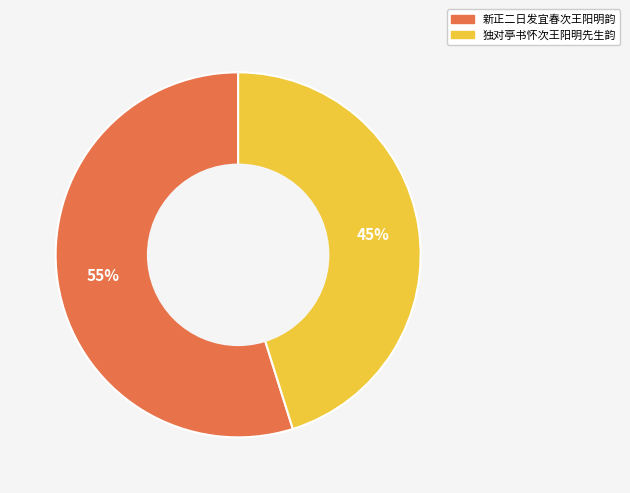

True or false: 新正二日发宜春次王阳明韵 accounts for 60% of the total.

False